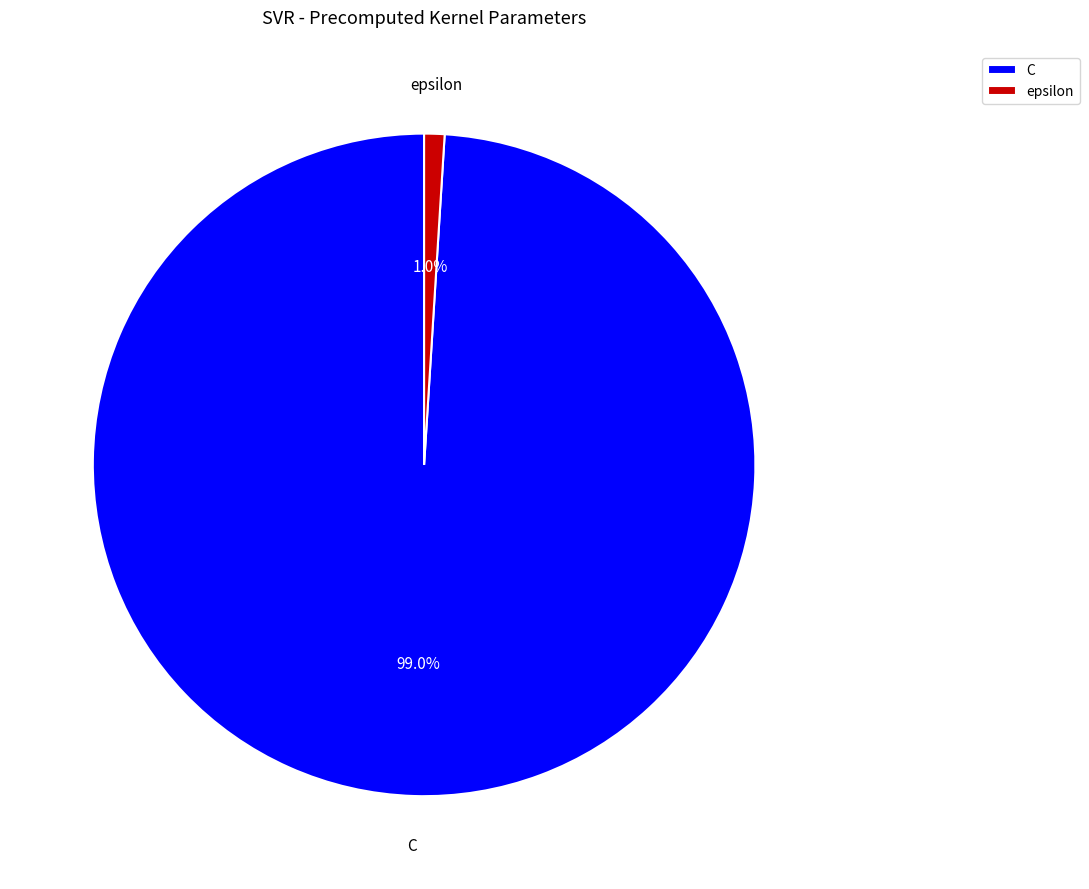

Combined, what portion of the pie is epsilon and C?

100.0%